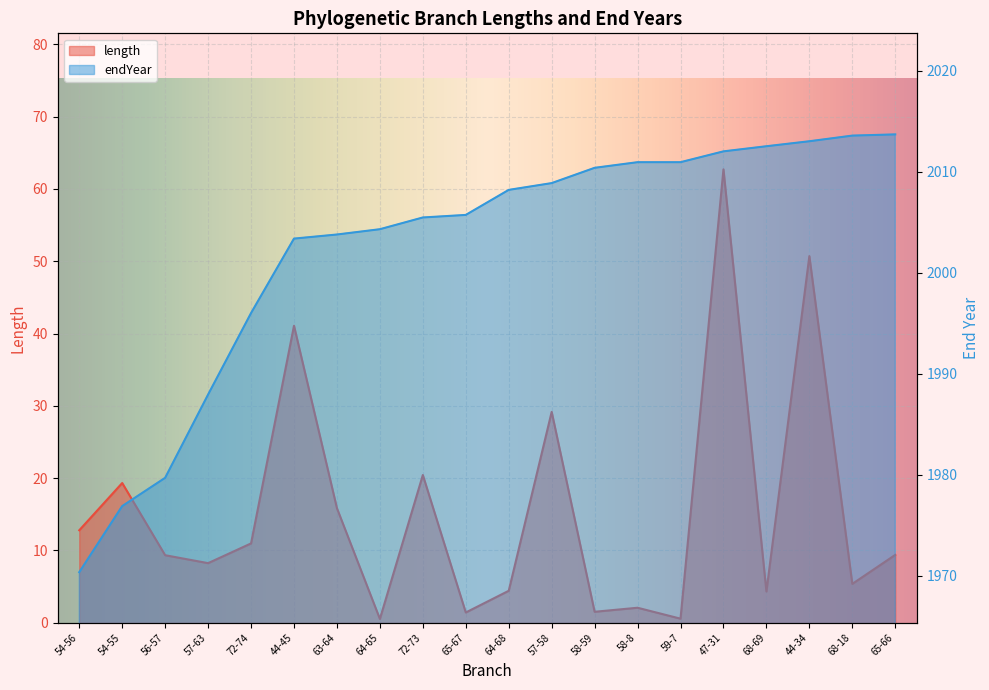

What is the label of the 2nd point from the right?

68-18